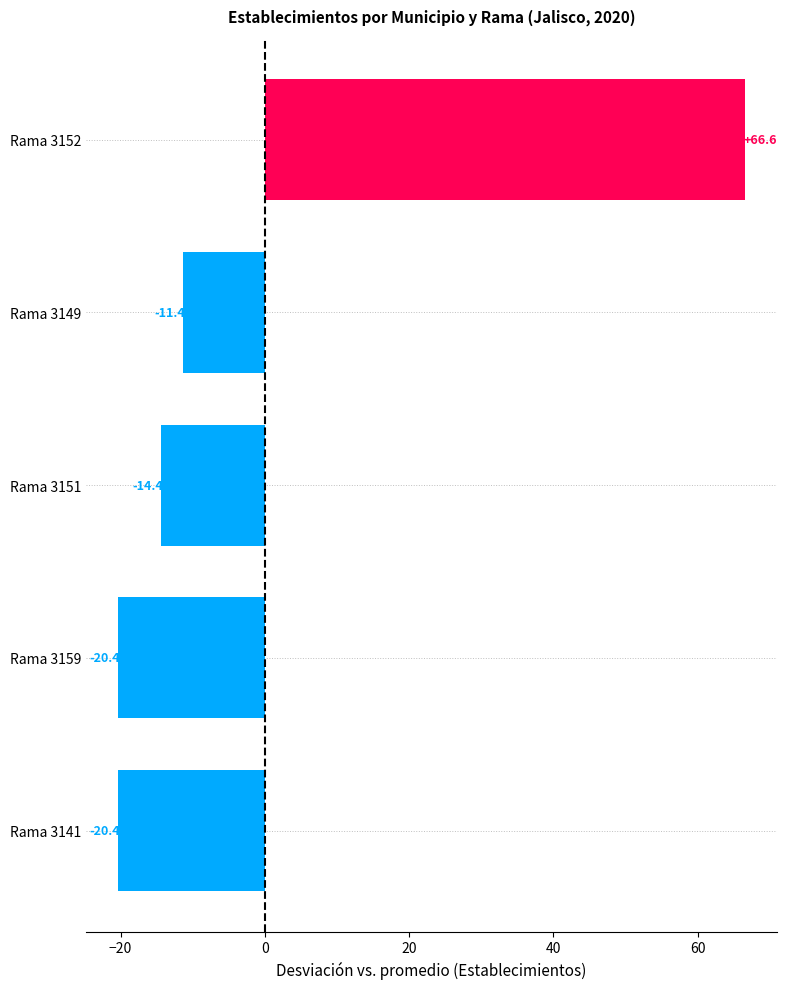

Reading top to bottom, transcribe all the data shown in this chart.

66.6	-11.4	-14.4	-20.4	-20.4